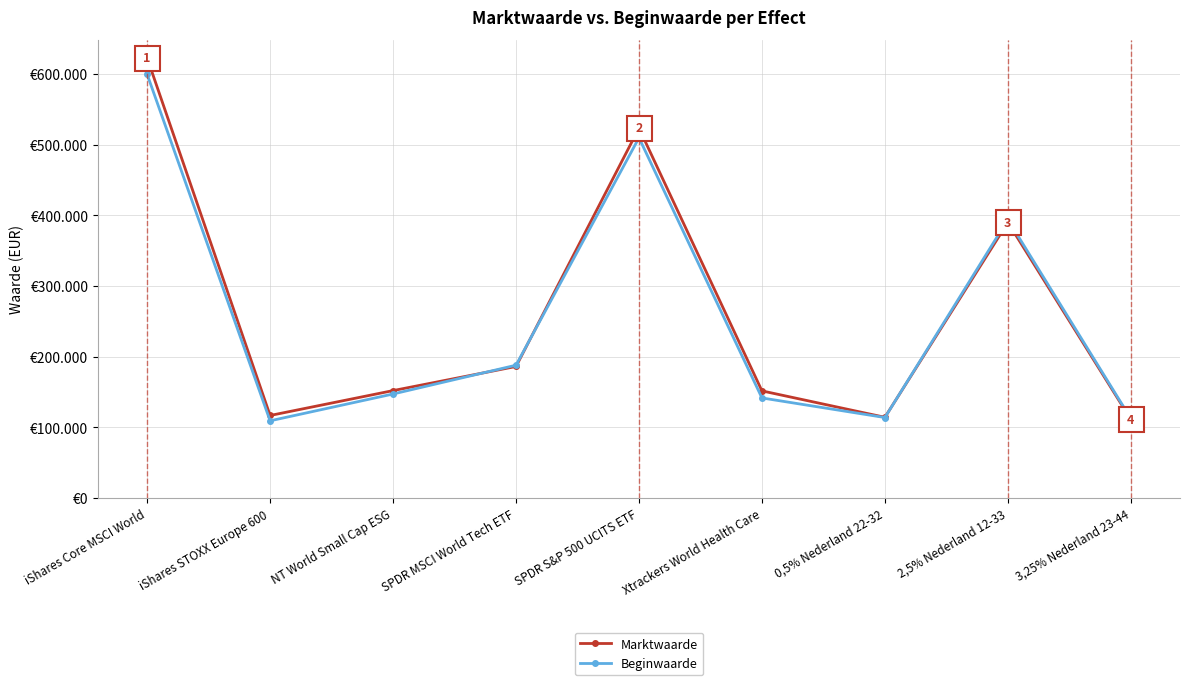

Does the chart have visible grid lines?

Yes